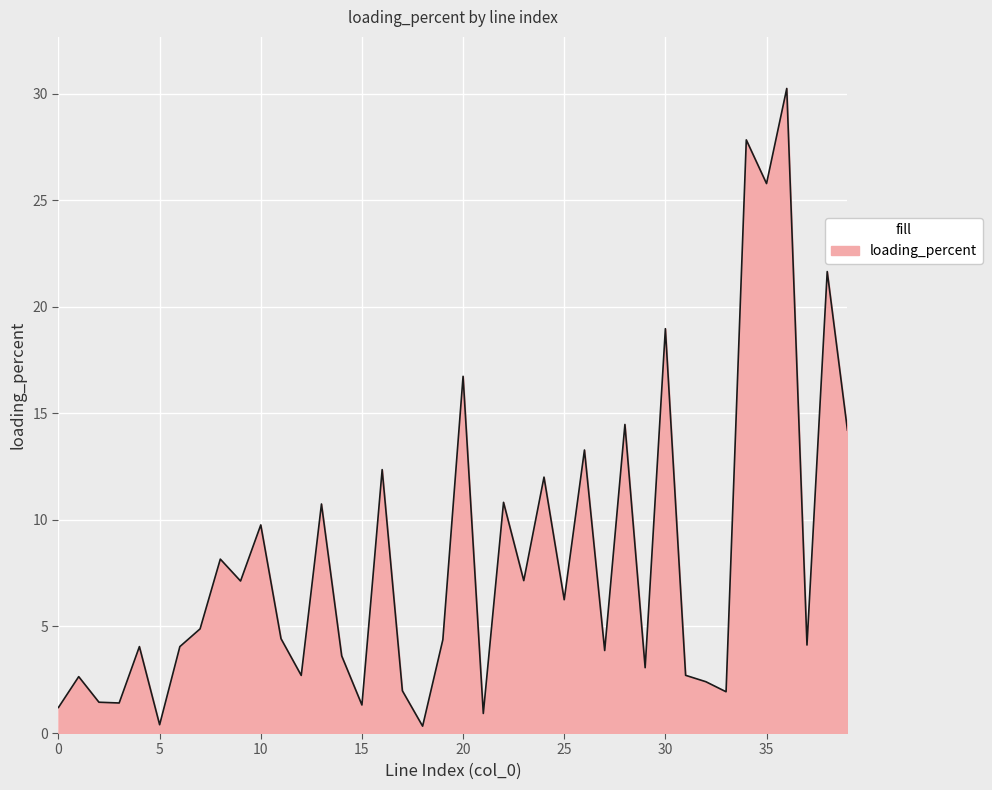

How many lines are shown in the chart?

1